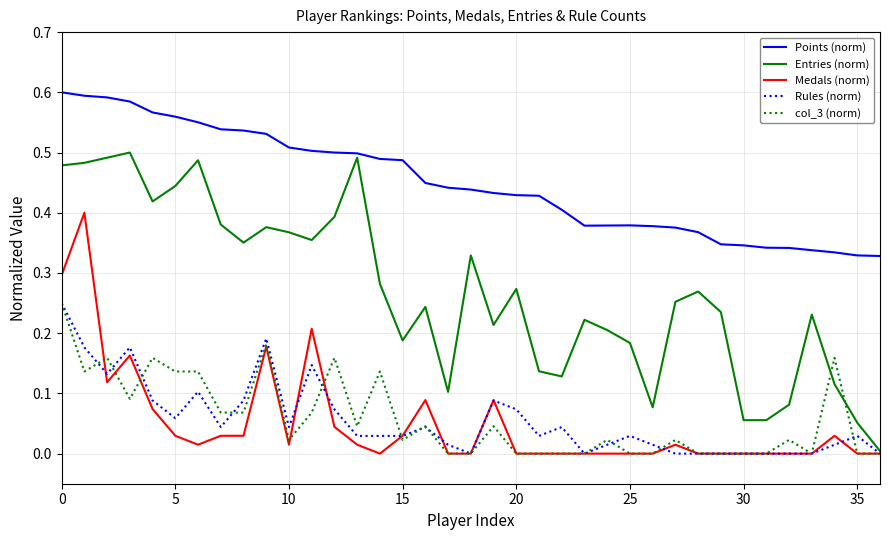

True or false: Points (norm) and col_3 (norm) intersect in this chart.

False